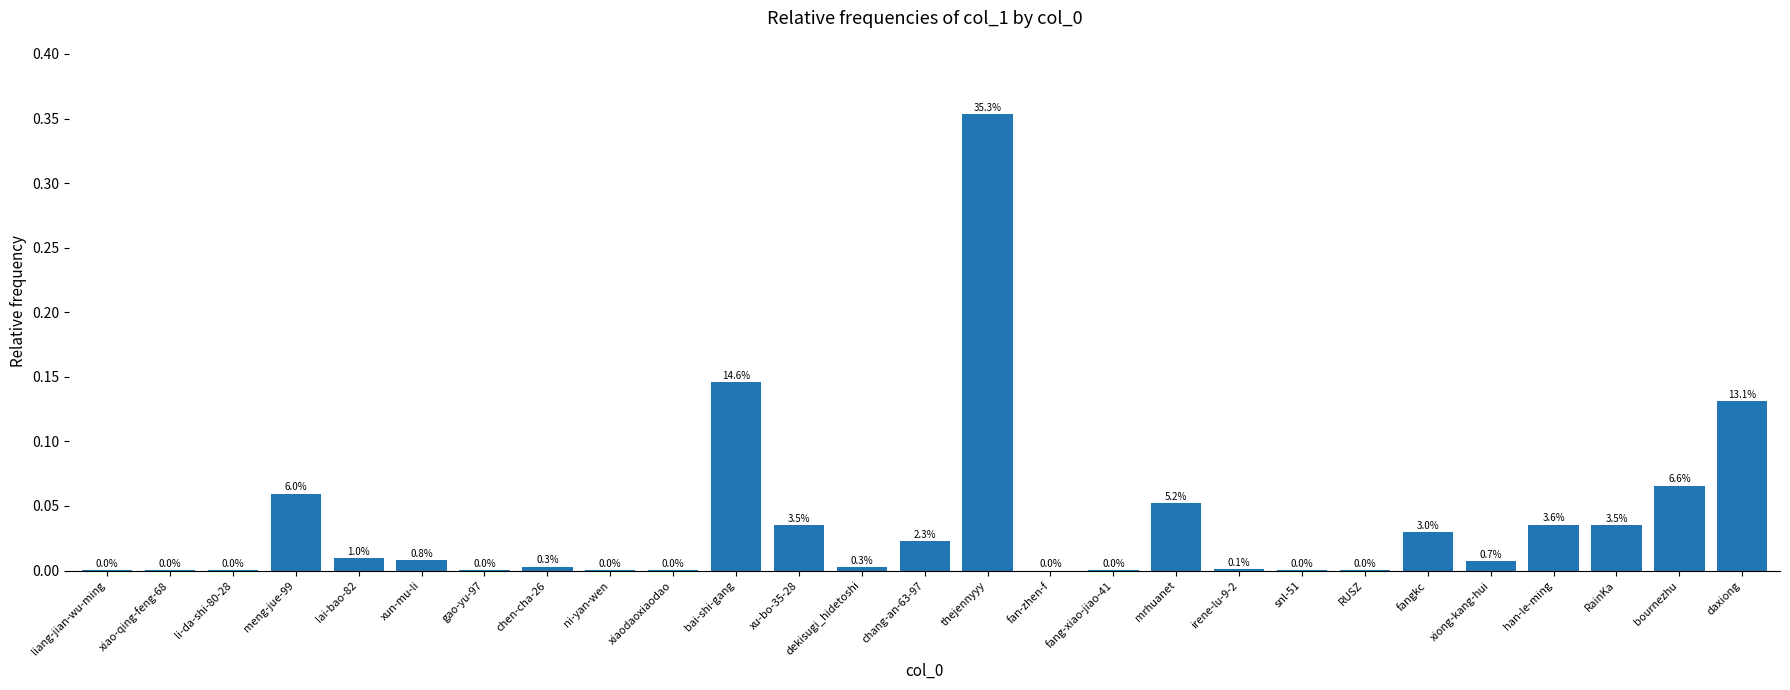

Are the bars horizontal?

No